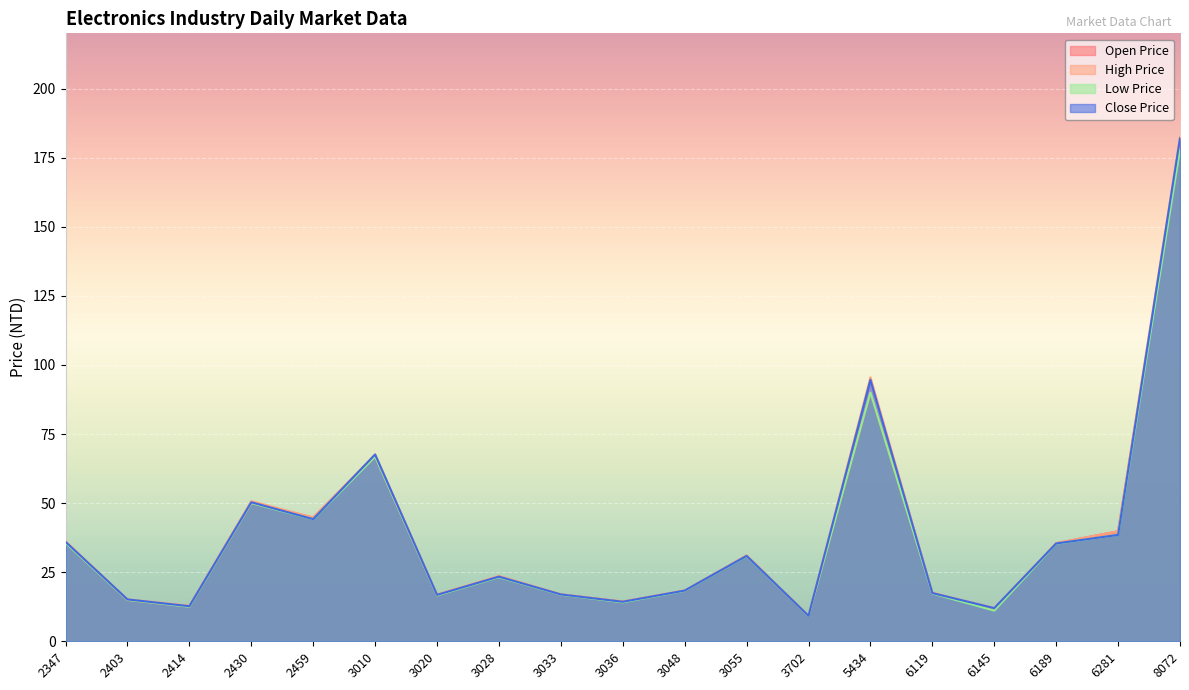

Reading left to right, what are all the values shown in this chart?

Open Price: 35.8	14.9	12.6	50.0	44.8	66.8	16.6	23.4	16.9	14.3	18.3	31.0	9.2	90.0	17.6	11.3	35.5	39.8	179.0
High Price: 36.2	15.2	12.9	50.7	44.8	67.6	16.9	23.6	17.0	14.3	18.4	31.1	9.3	95.5	17.6	12.0	35.5	39.8	182.5
Low Price: 35.6	14.9	12.5	50.0	44.1	66.8	16.6	23.2	16.9	14.1	18.2	30.8	9.2	90.0	17.3	11.1	35.3	38.5	178.0
Close Price: 36.0	15.2	12.7	50.3	44.2	67.6	16.8	23.4	16.9	14.3	18.4	30.9	9.2	94.6	17.4	12.0	35.4	38.5	182.0